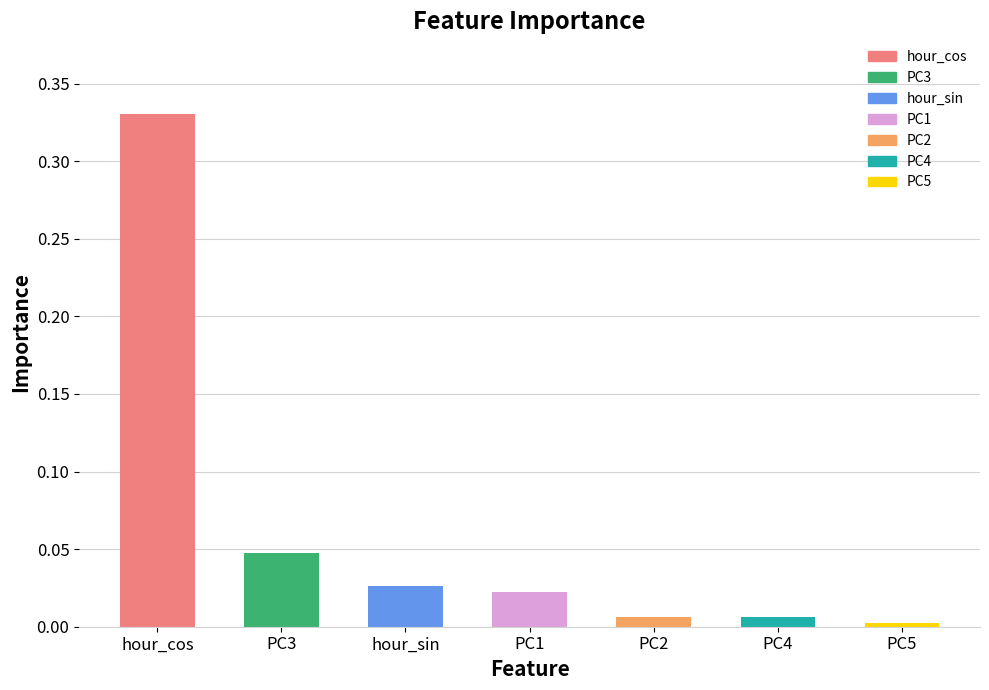

Between hour_sin and PC4, which is larger?

hour_sin